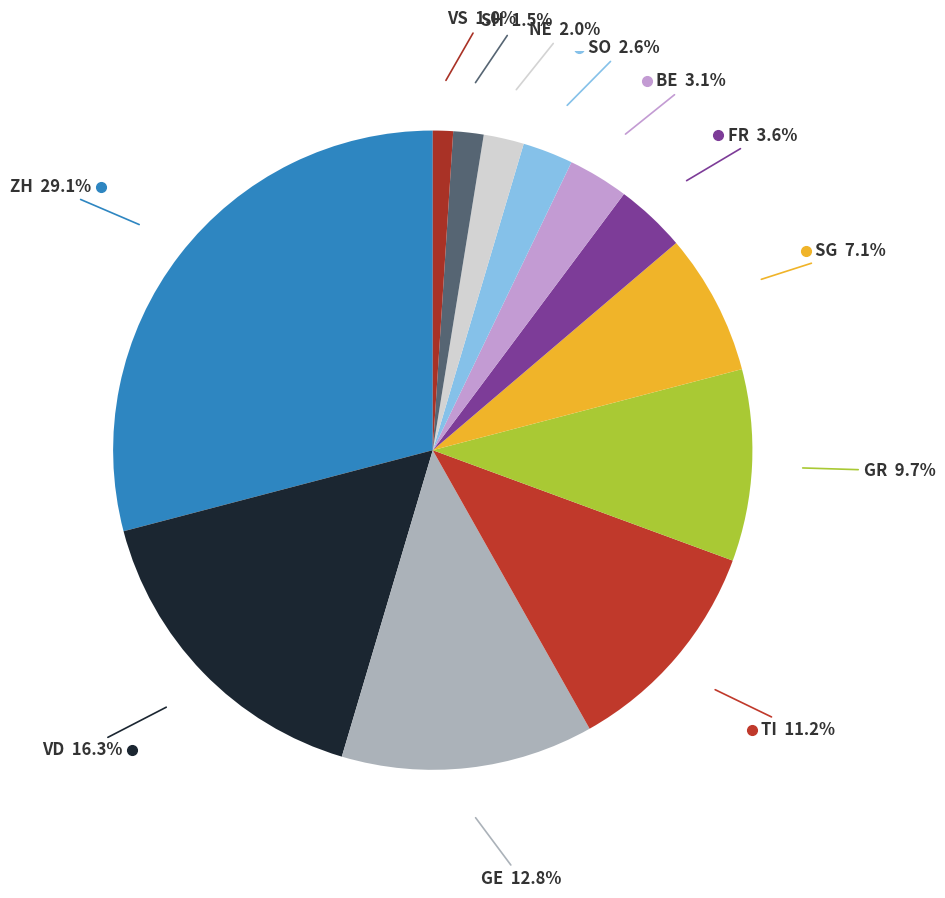

How many segments does this pie chart have?

12